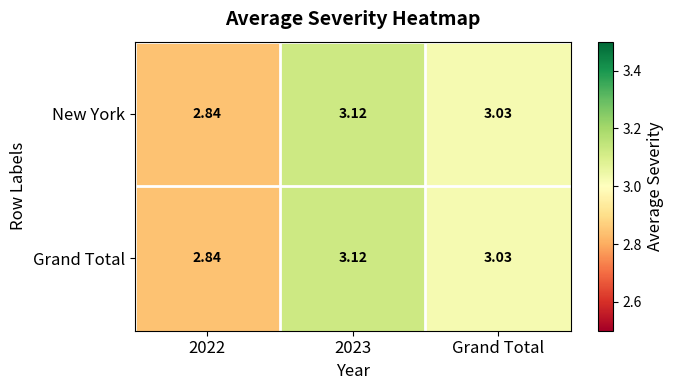

Is the value of New York at 2022 greater than the value of Grand Total at Grand Total?

No